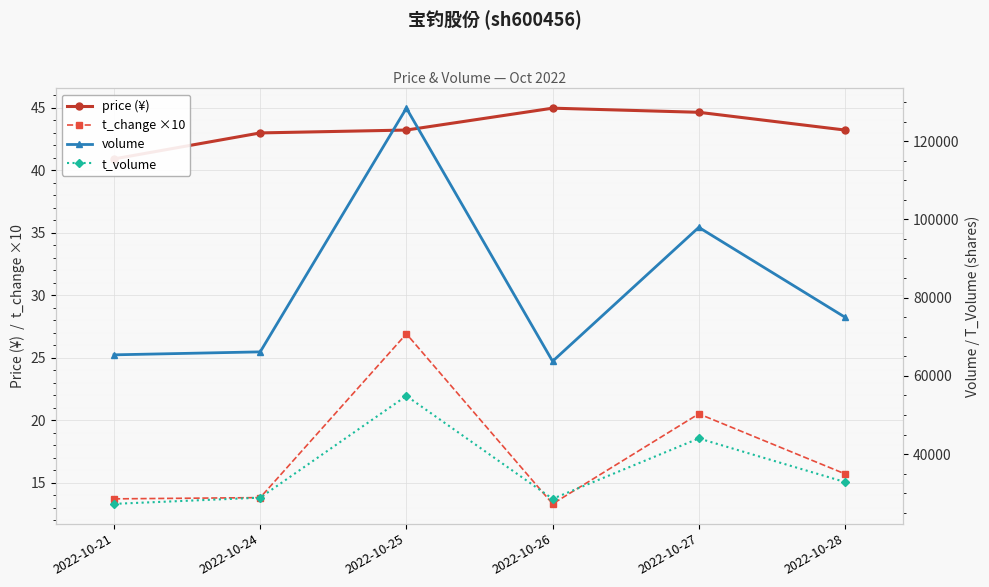

Which category has the lowest value across all series?

2022-10-26